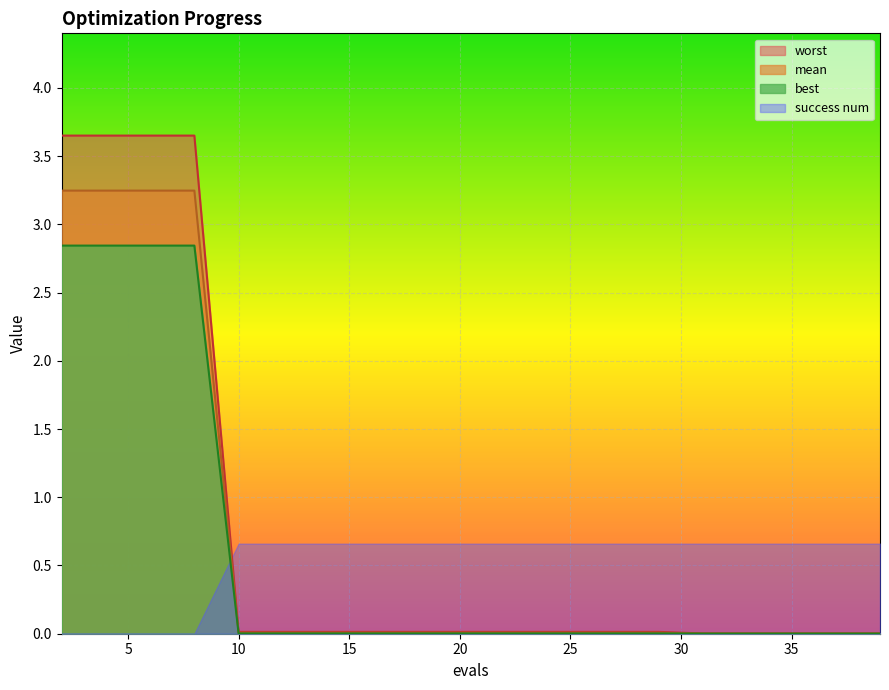

Which category has the highest value in the worst series?

2